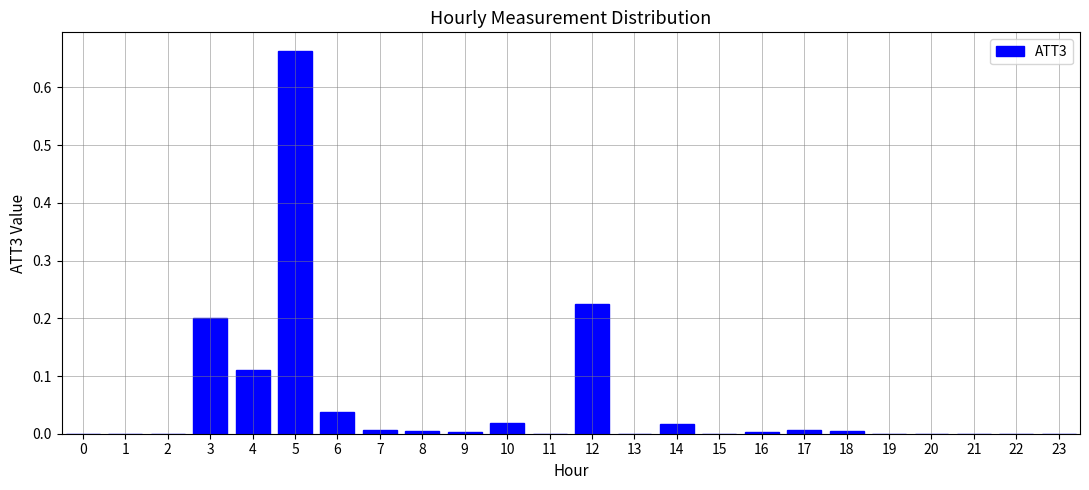

Which label corresponds to the largest value in the chart?

5